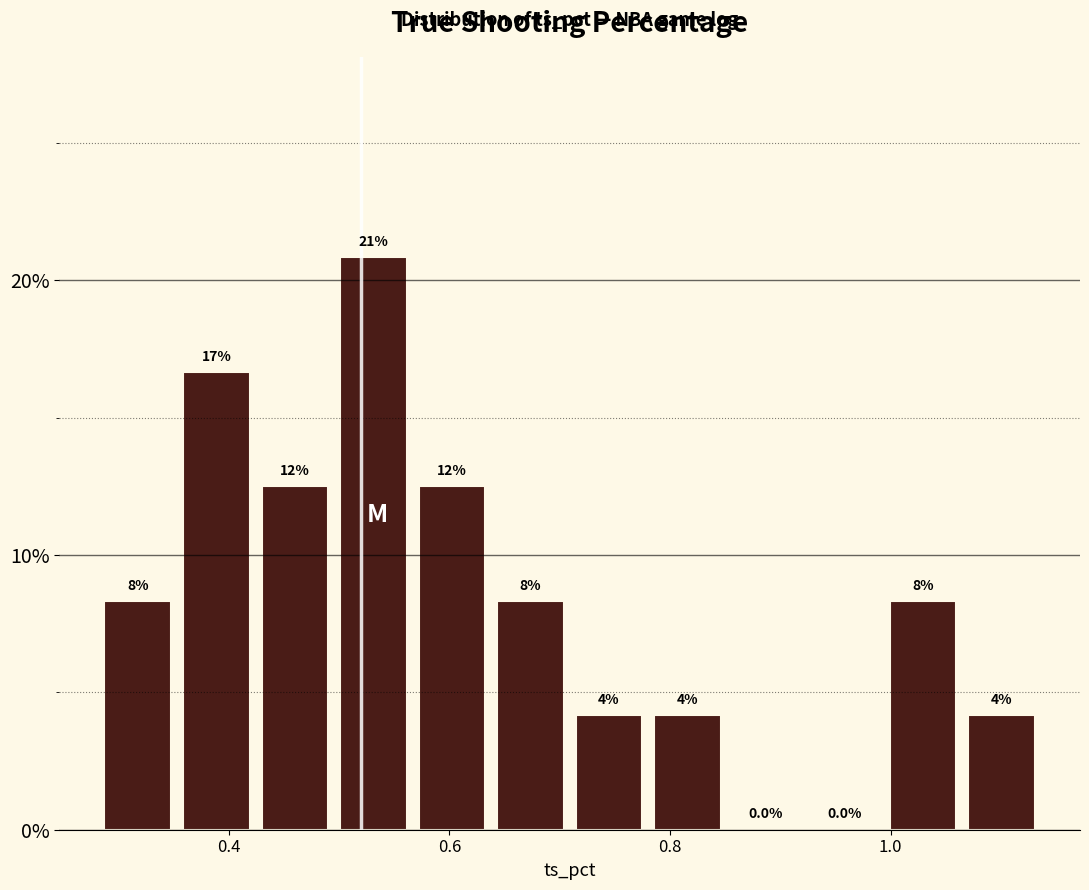

Around what value on the x-axis is the tallest bar? Give the approximate position of its centre, as read against the axis.

0.54